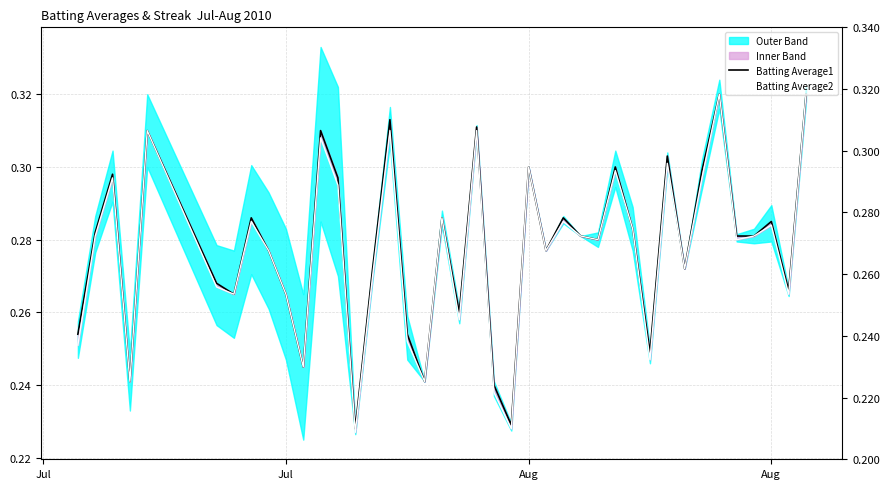

True or false: Batting Average1 and Batting Average2 intersect in this chart.

False